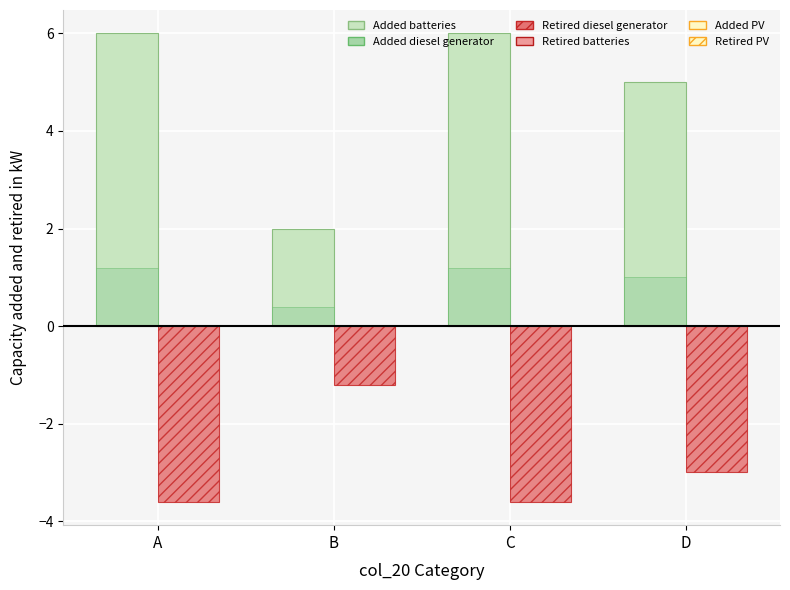

At which label is Added diesel generator closest to 0?

B